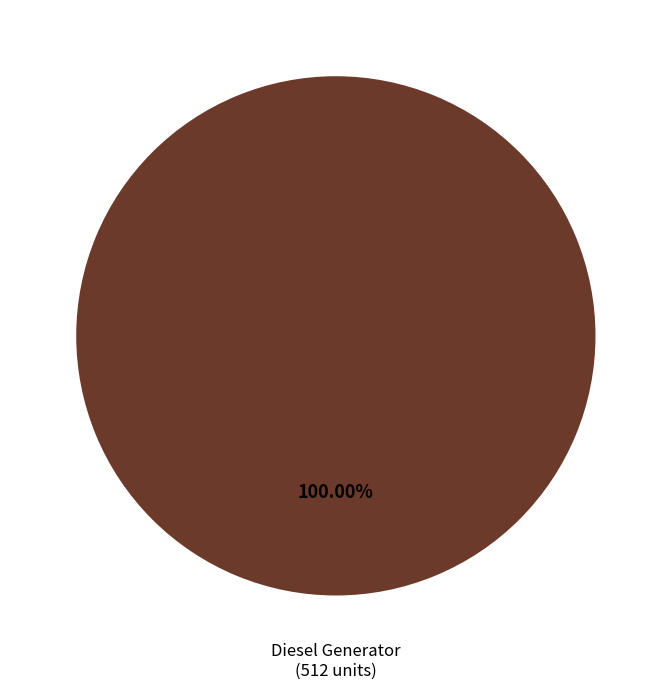

Is there a majority slice in this chart?

Yes